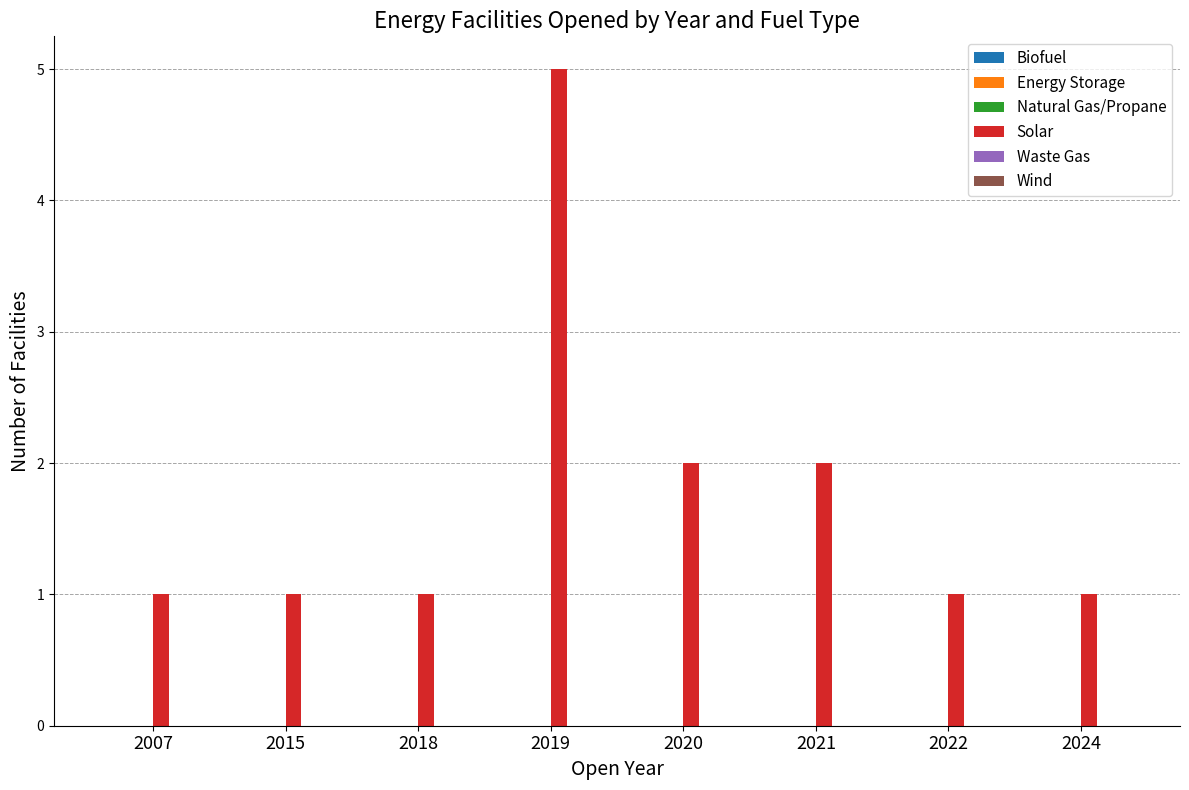

Reading left to right, extract all data points from this chart.

1	1	1	5	2	2	1	1